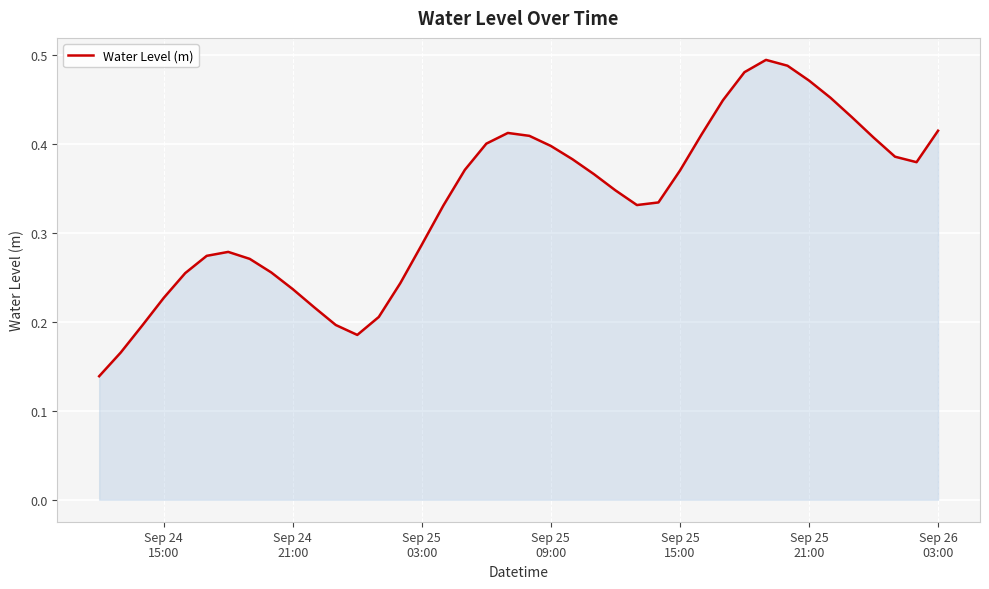

Does the chart display data point markers on the line(s)?

No